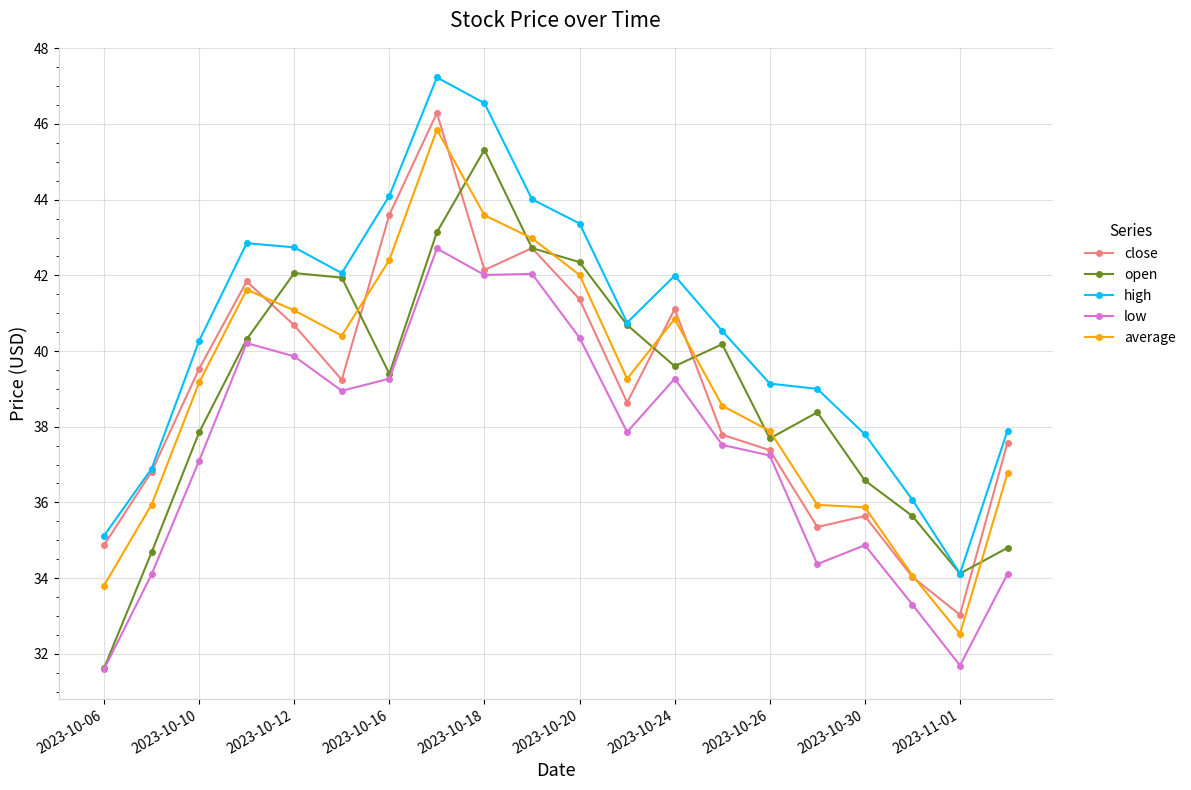

What is the lowest value of the close series?

33.0